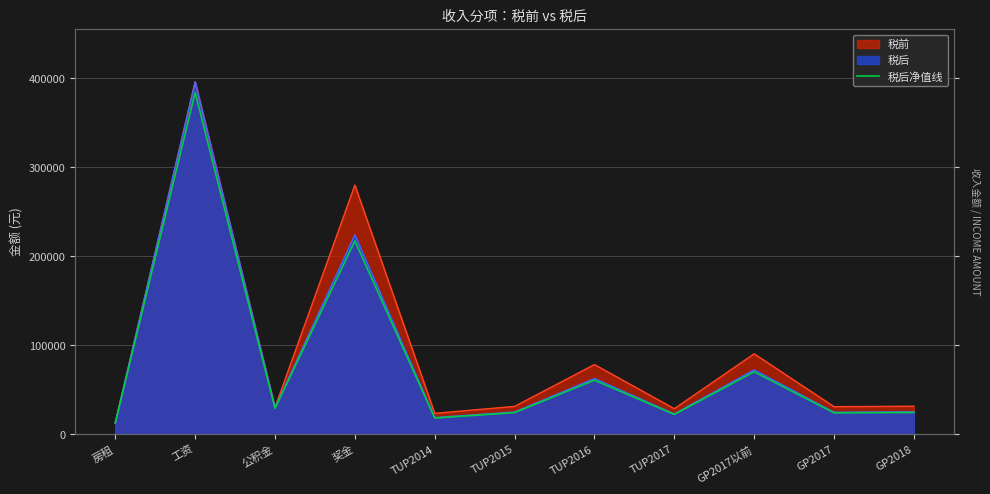

Approximately how many times larger is the value at TUP2016 compared to 房租?

4.9